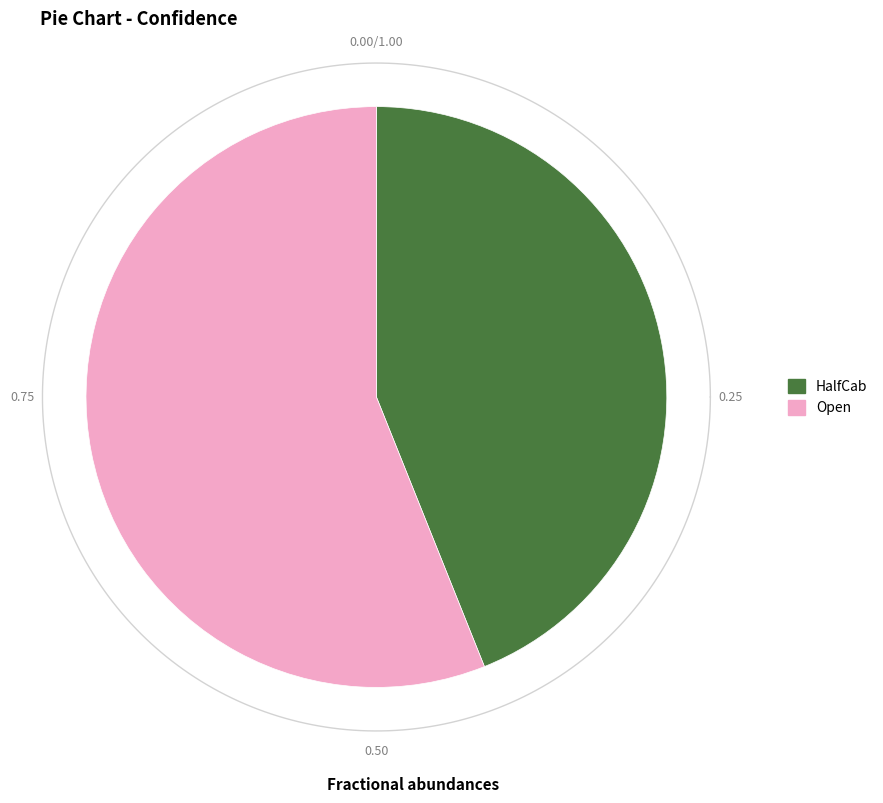

Which category has the biggest portion of the pie?

Open